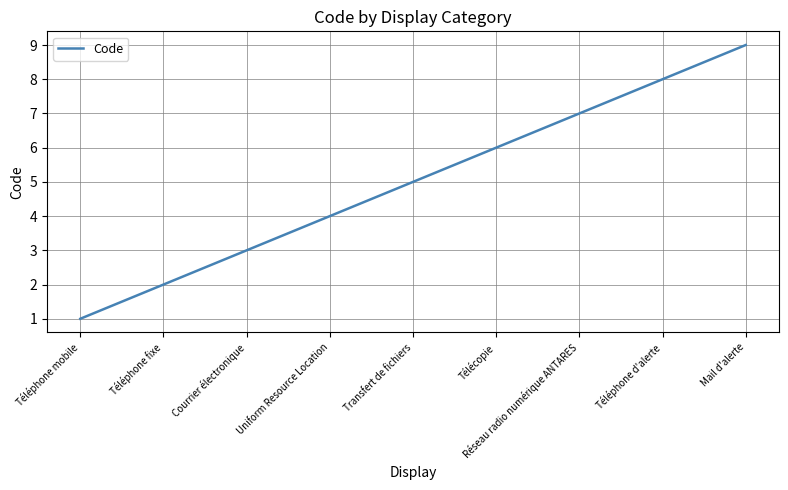

Reading left to right, list all the values displayed in this chart.

1	2	3	4	5	6	7	8	9